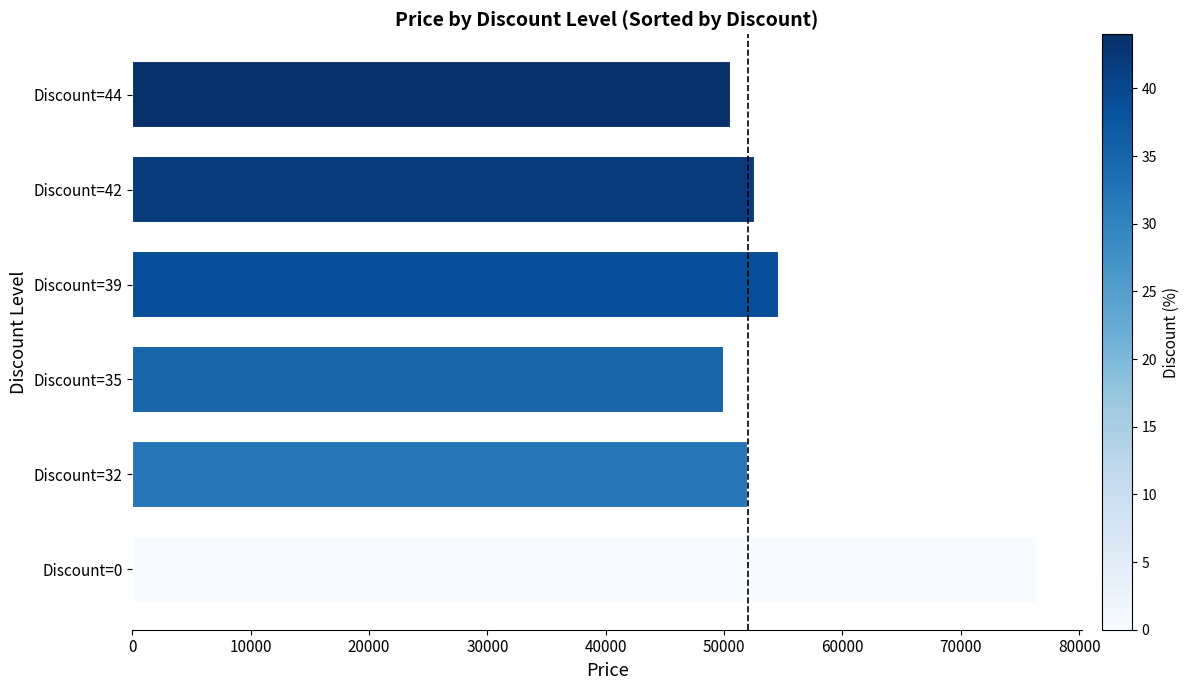

At which label is the value closest to 63200?

Discount=39